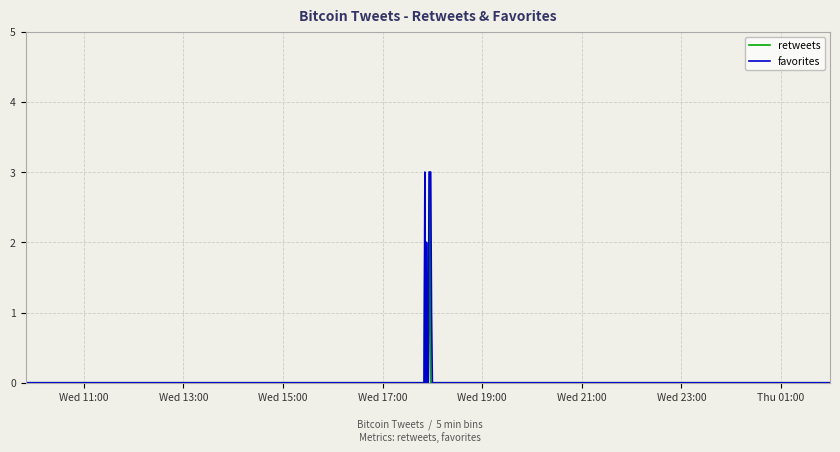

What is the sum of all retweets values?

7